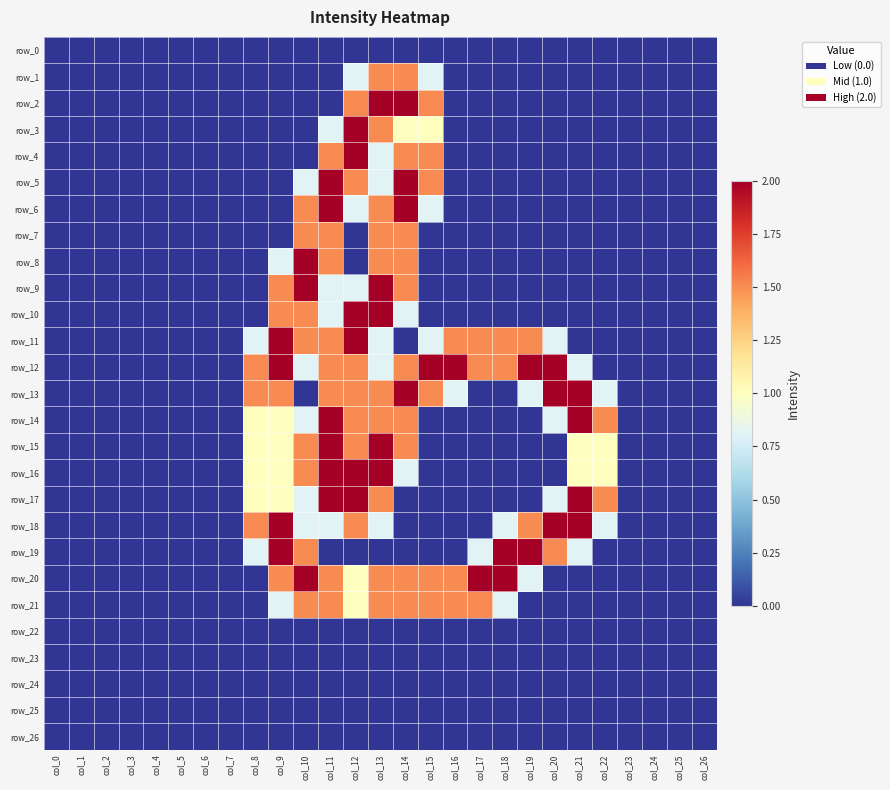

At which label is row_3 closest to 1?

col_14